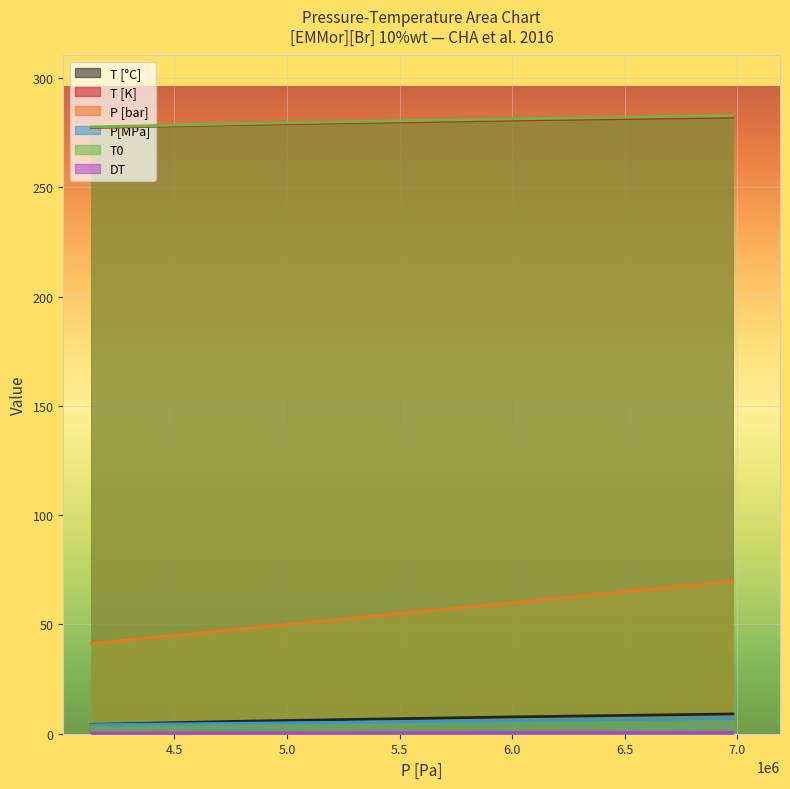

What is the greatest value displayed?

282.8